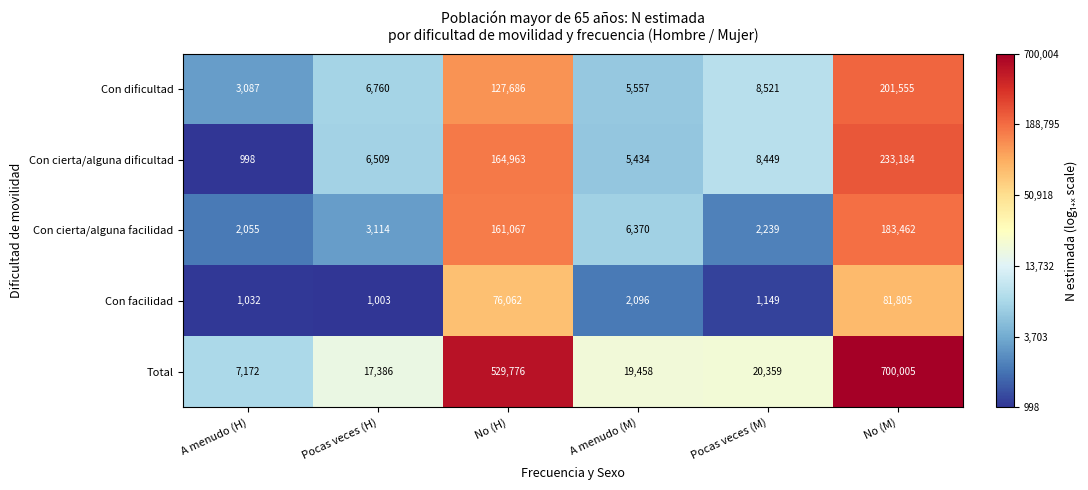

Rank the categories by Con dificultad value from lowest to highest.

A menudo (H), A menudo (M), Pocas veces (H), Pocas veces (M), No (H), No (M)